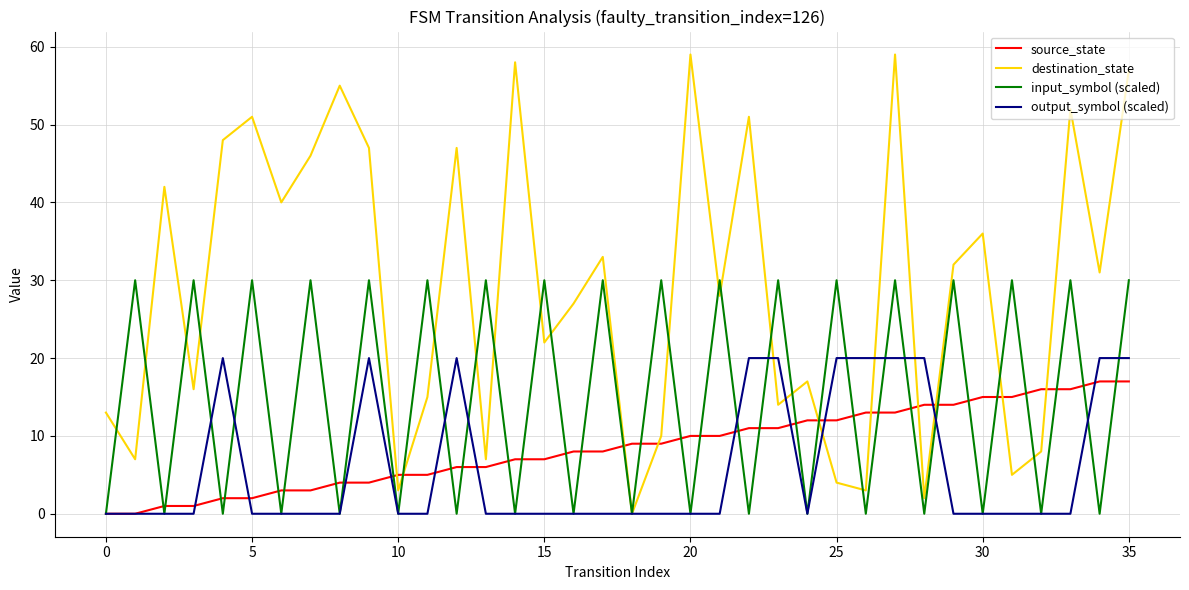

Which series has the widest spread of values?

destination_state